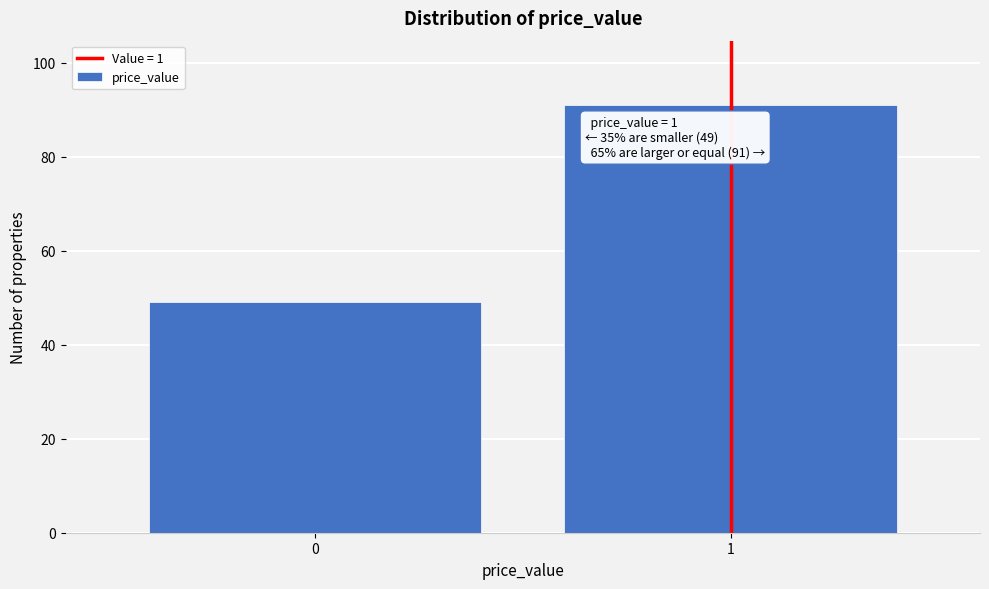

Reading right to left, extract all data points from this chart.

1=91	0=49